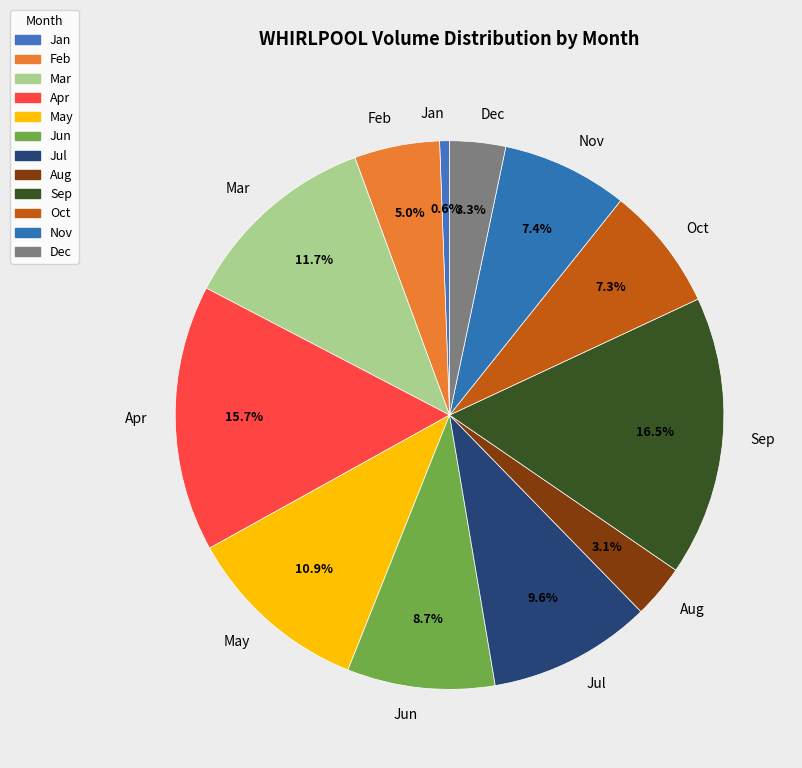

Which category has the biggest portion of the pie?

Sep